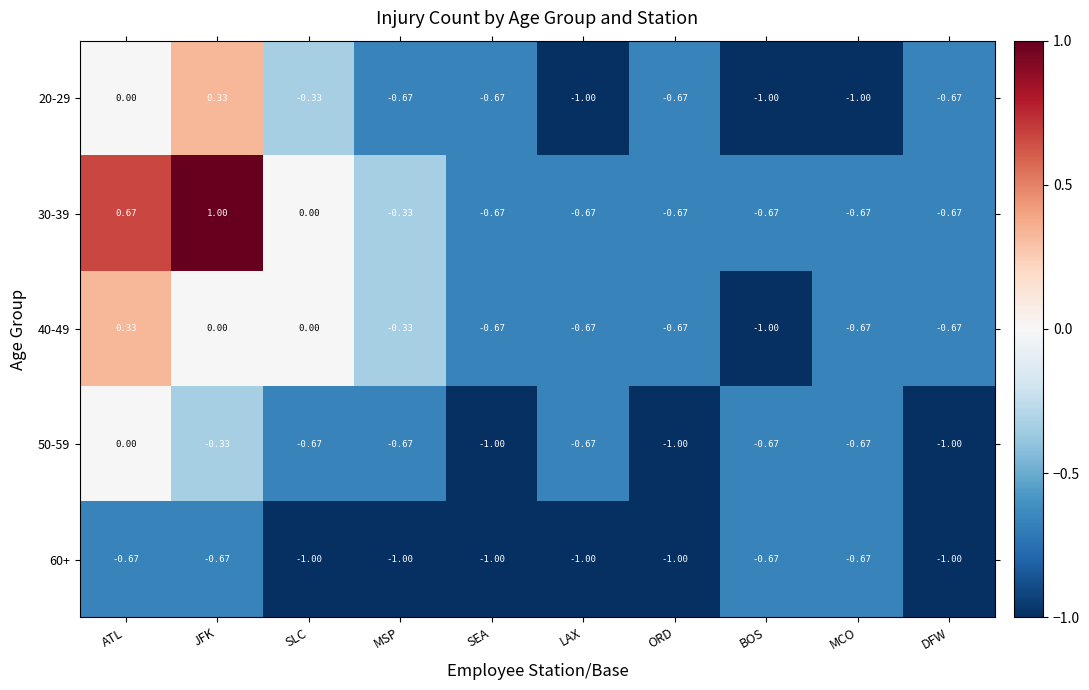

At which label is 20-29 closest to 0?

ATL